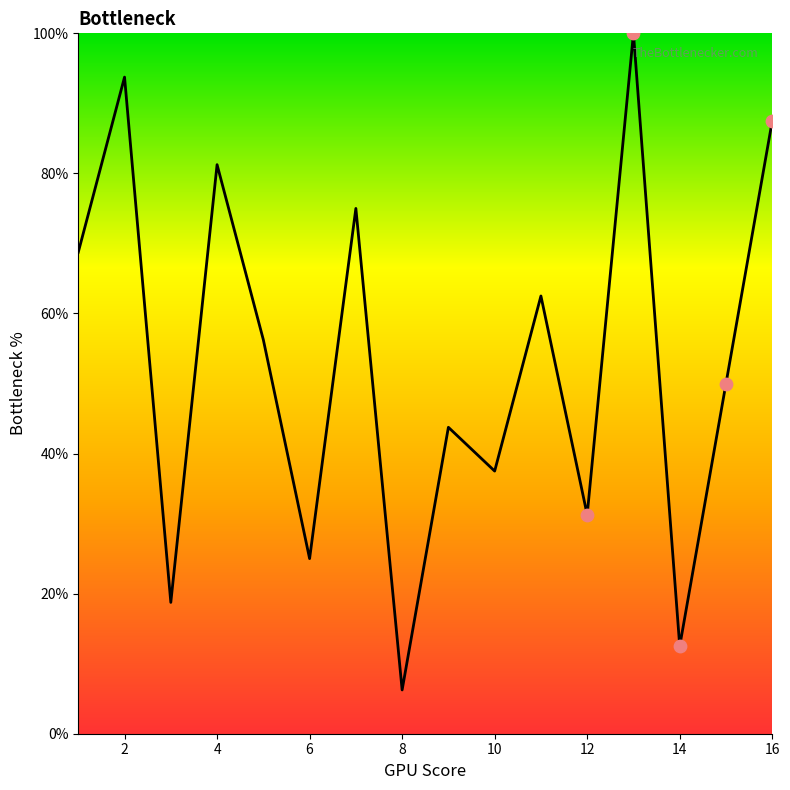

What is the maximum value shown in the chart?

100.0